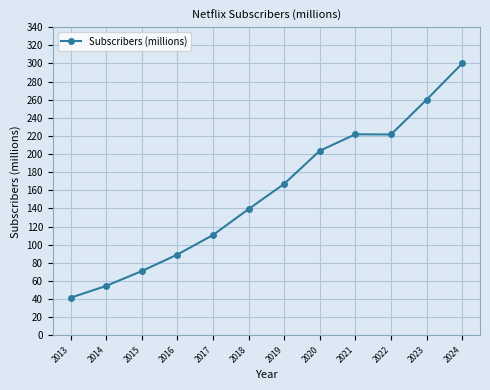

The chart shows a value of 101.1 at 2015. True or false?

False